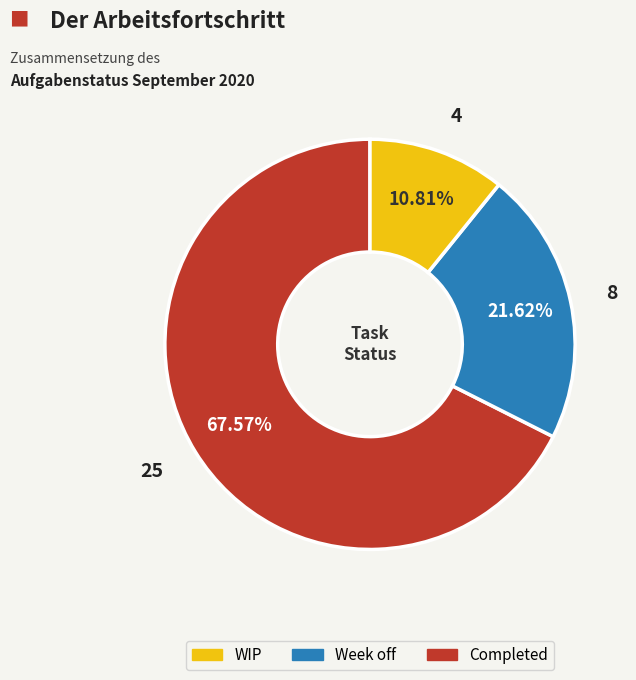

Is there any slice that represents more than half of the pie?

Yes